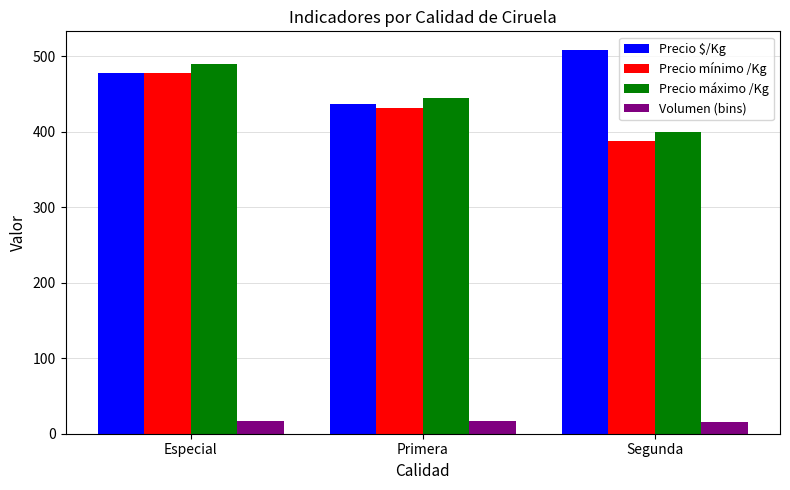

What position from the left is Primera?

2